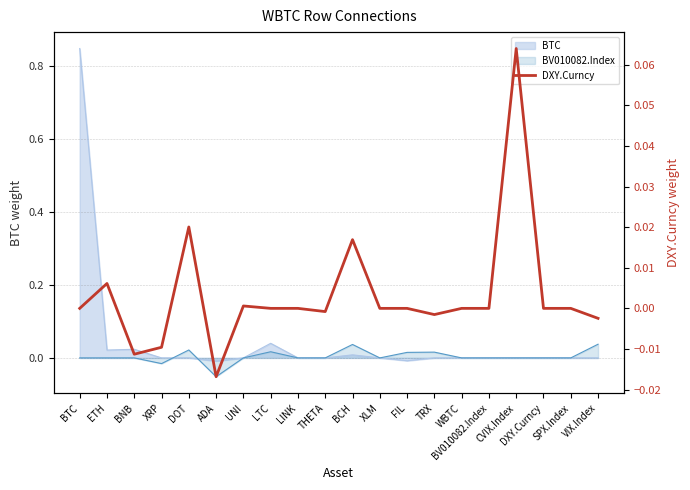

At which category does the chart reach its minimum across all series?

ADA